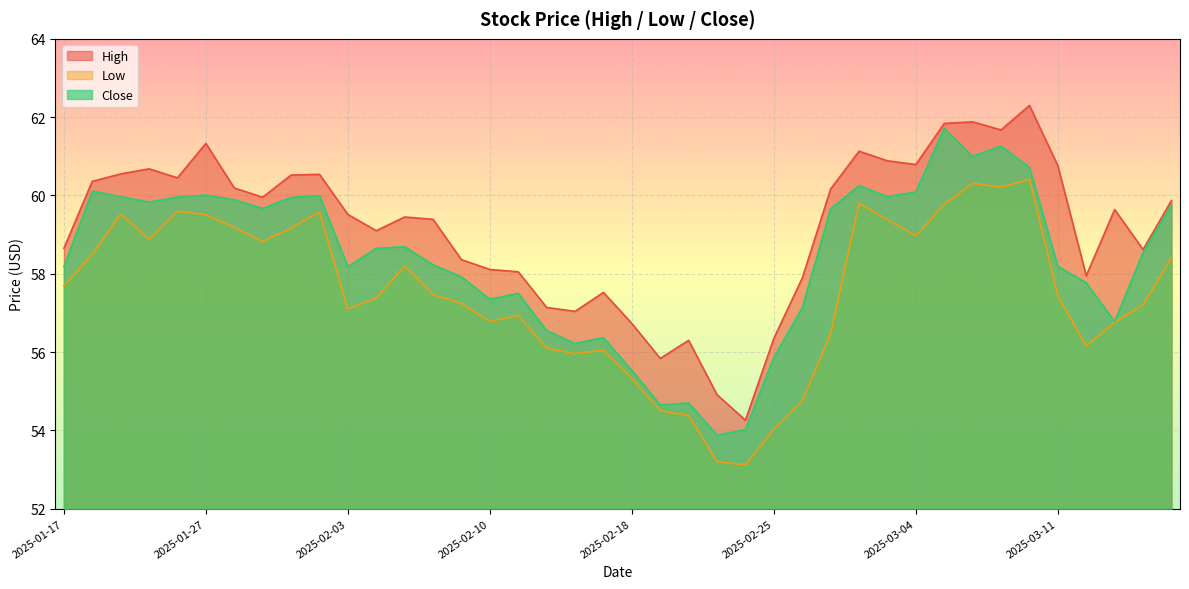

What is the value of the high point at the 2nd from the left?

60.4